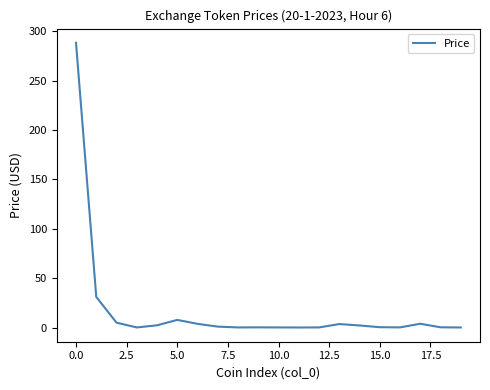

What is the difference between the maximum and minimum values?

288.2